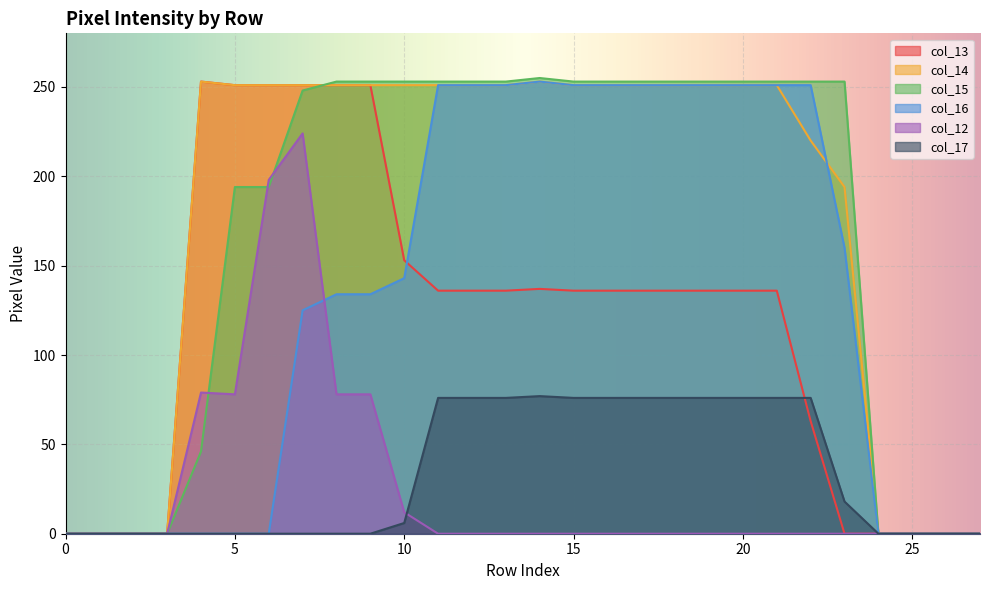

Rank the series by their maximum value, from highest to lowest.

col_15, col_13, col_14, col_16, col_12, col_17